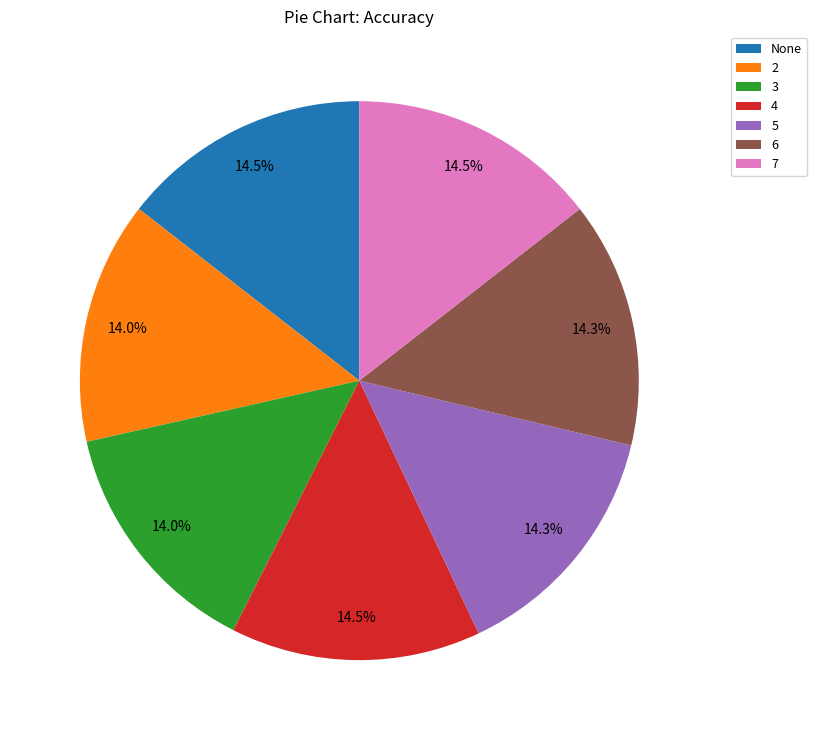

Does any single category account for the majority?

No